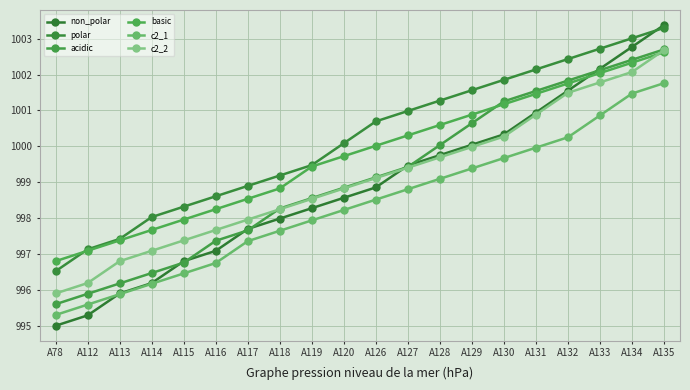

What is the approximate value of c2_1 at A132?

1000.3